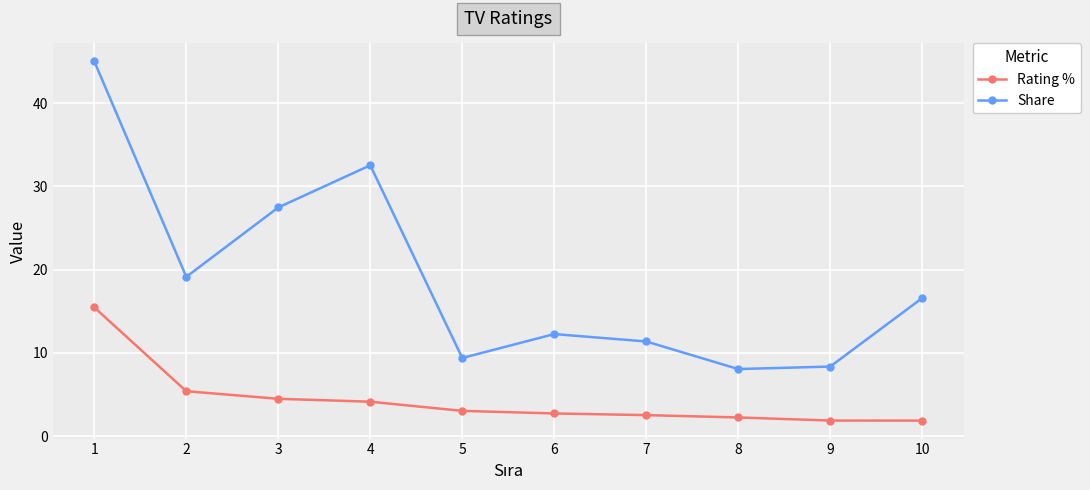

The Share series shows 12.6 at 9. True or false?

False